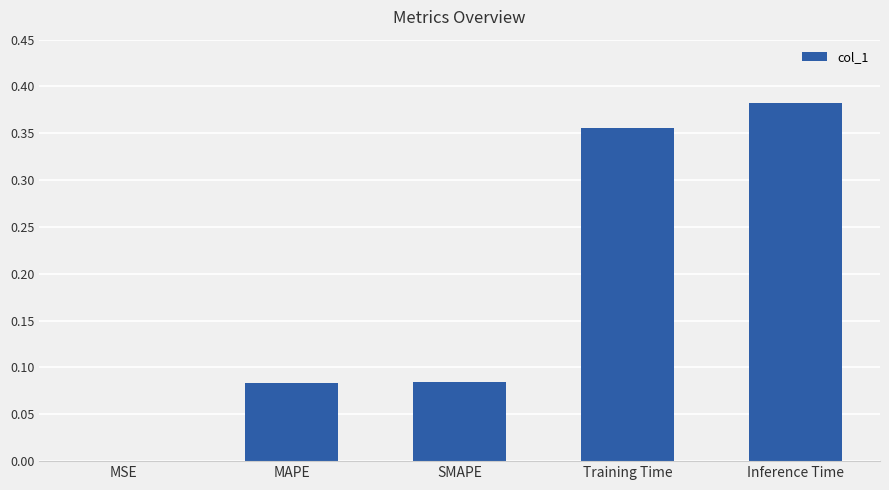

At which label is the value closest to 0?

MSE